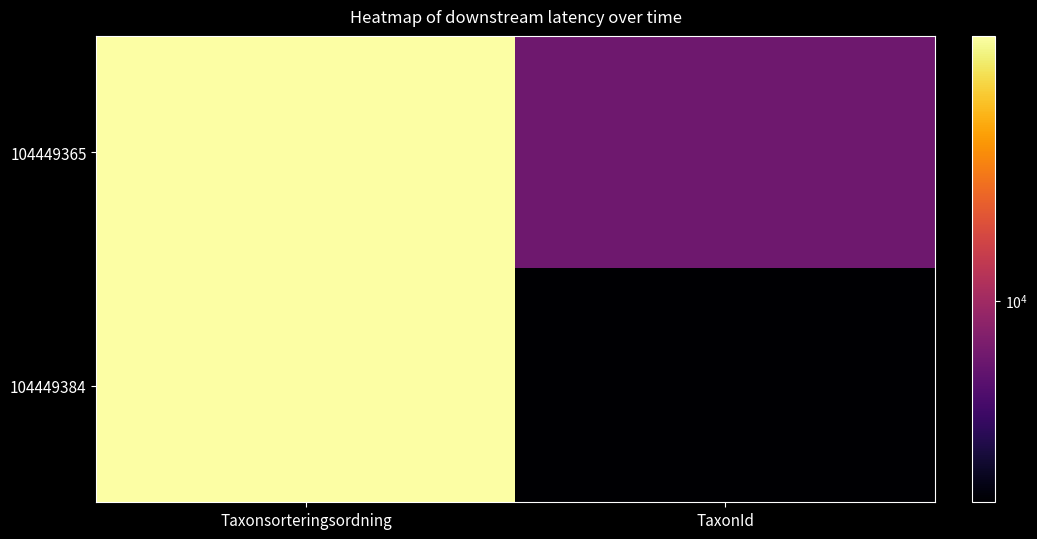

How many distinct data groups are displayed?

2